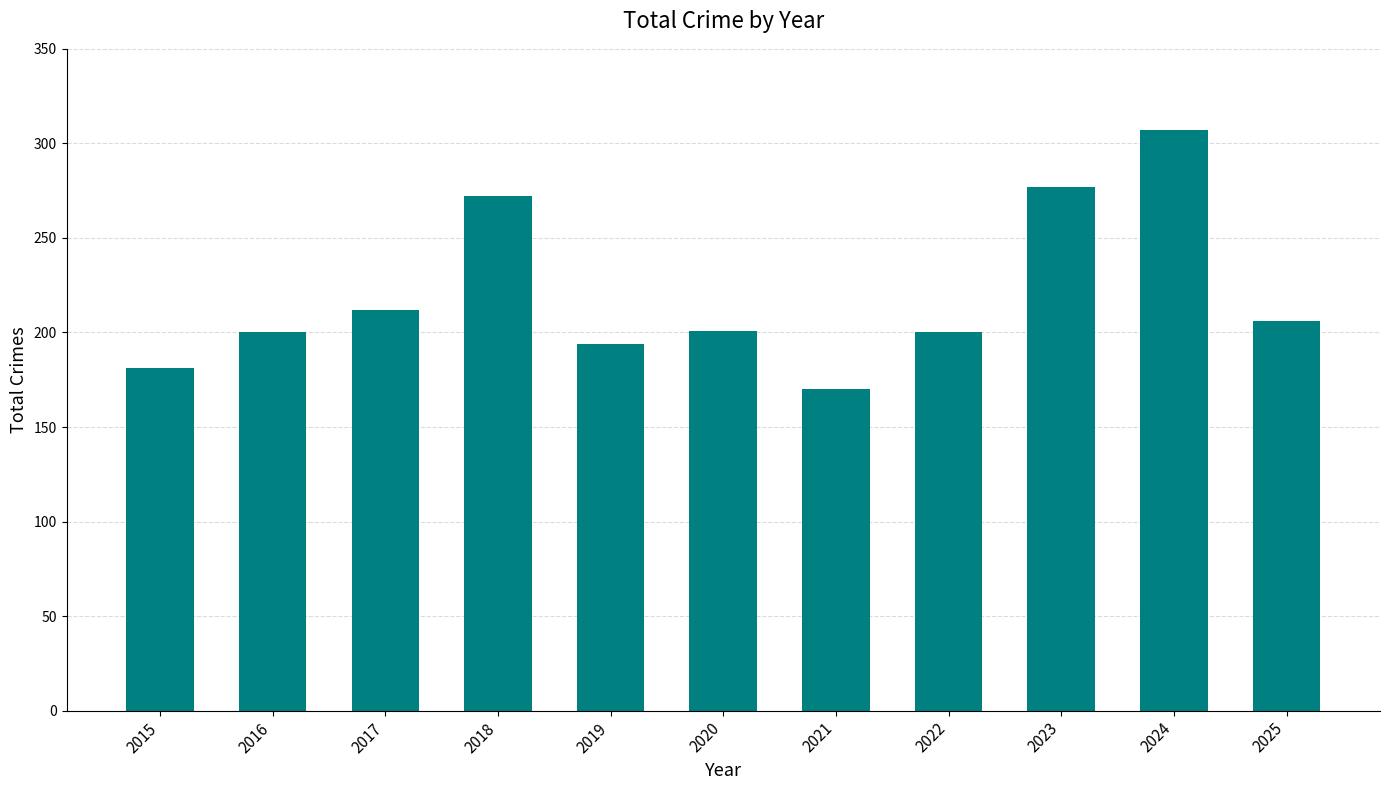

The value at 2020 is 281. True or false?

False